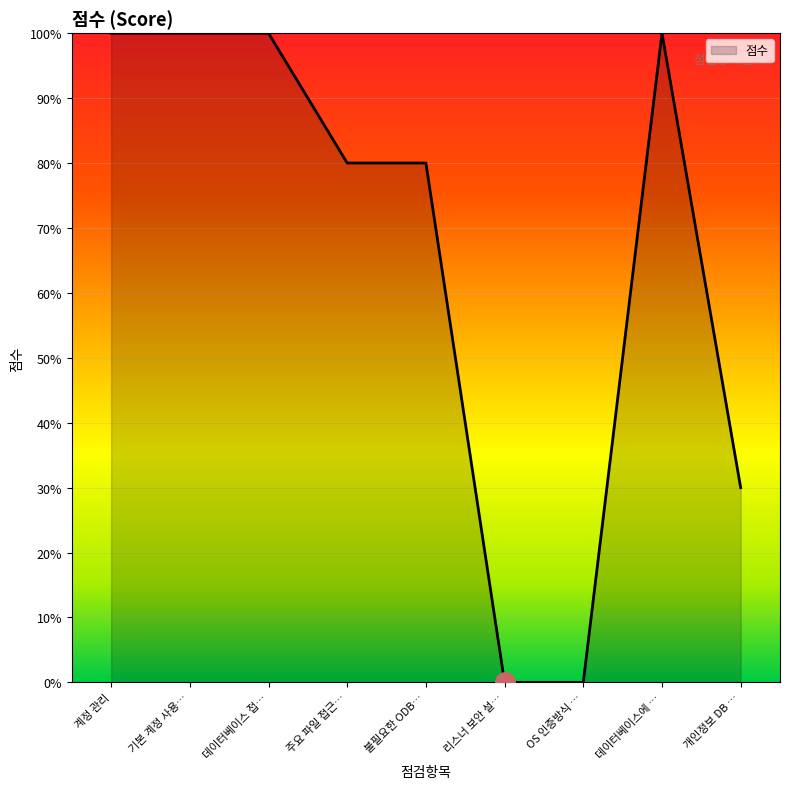

Which label corresponds to the smallest value in the chart?

리스너 보안 설…